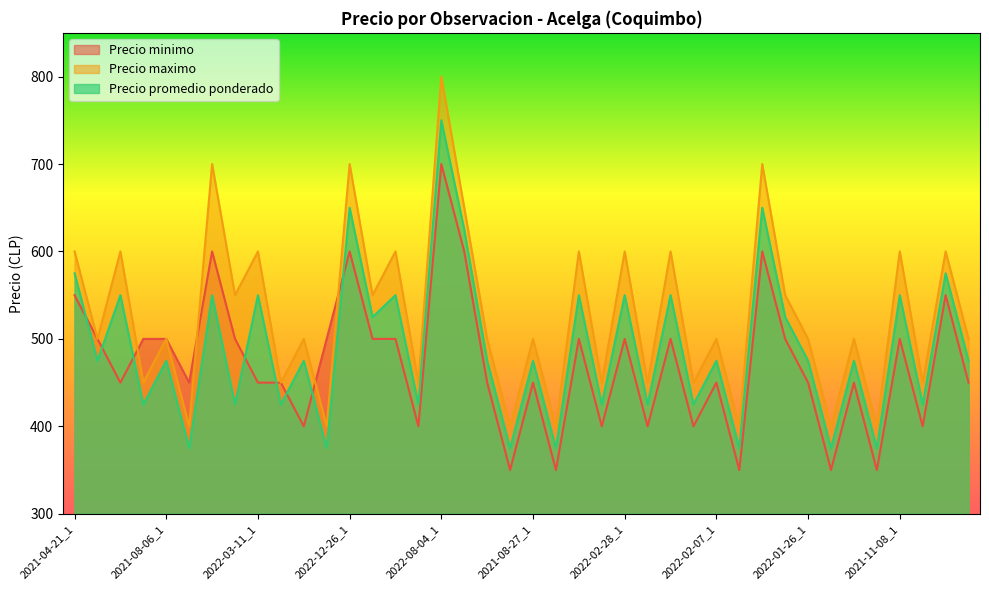

Does the chart display data point markers on the line(s)?

No